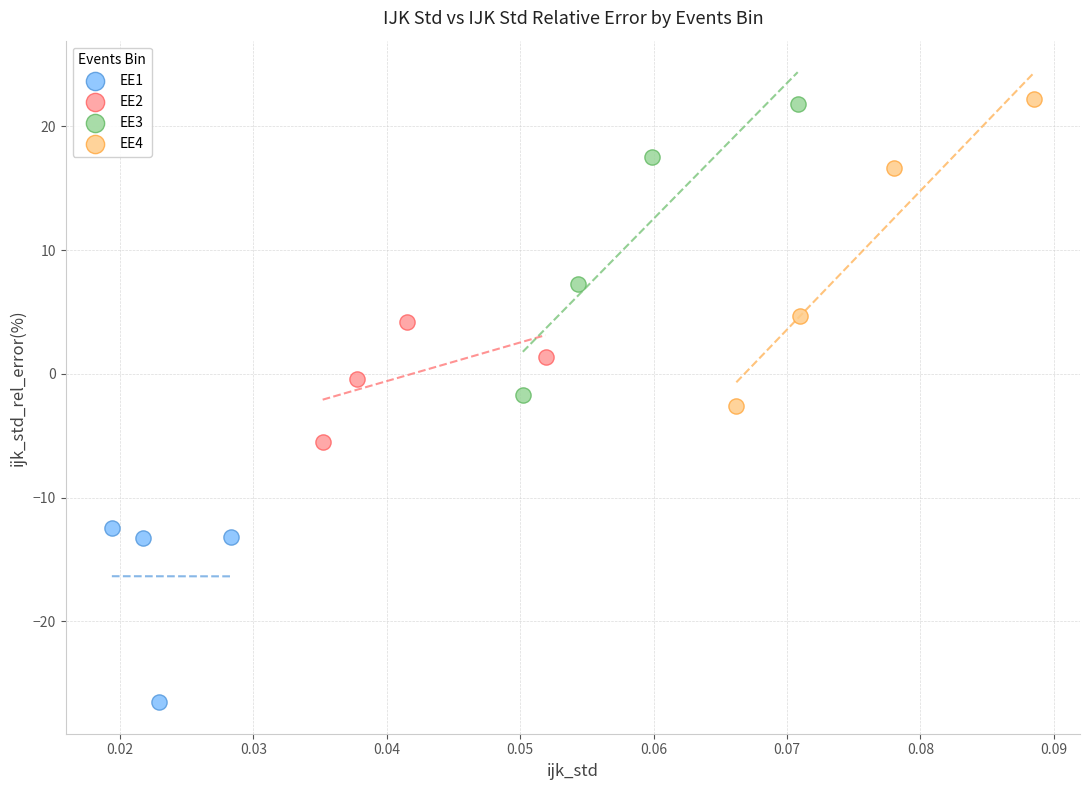

Which series has the largest Y range (max minus min)?

EE4